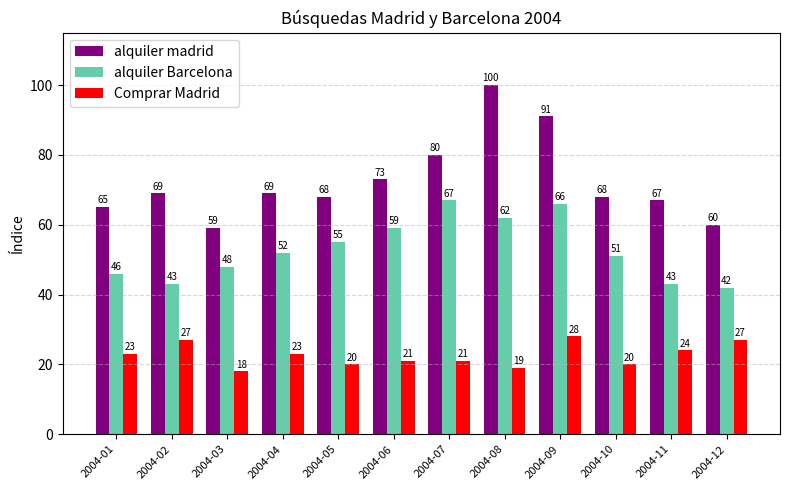

What is the approximate value of Comprar Madrid at 2004-12, to the nearest 5?

25